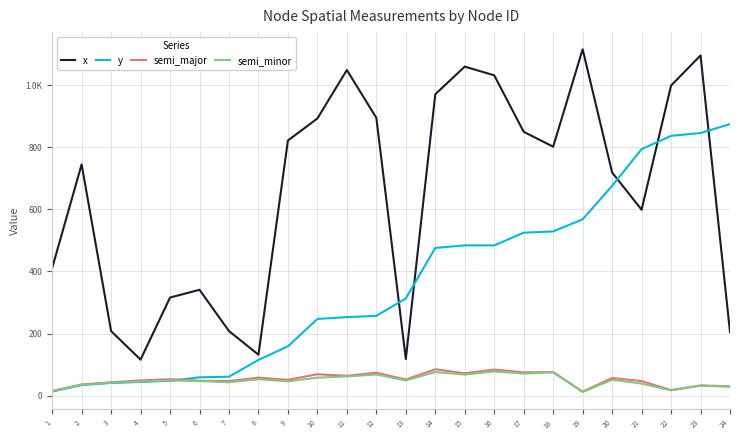

What are all the series names shown in the legend?

x, y, semi_major, semi_minor